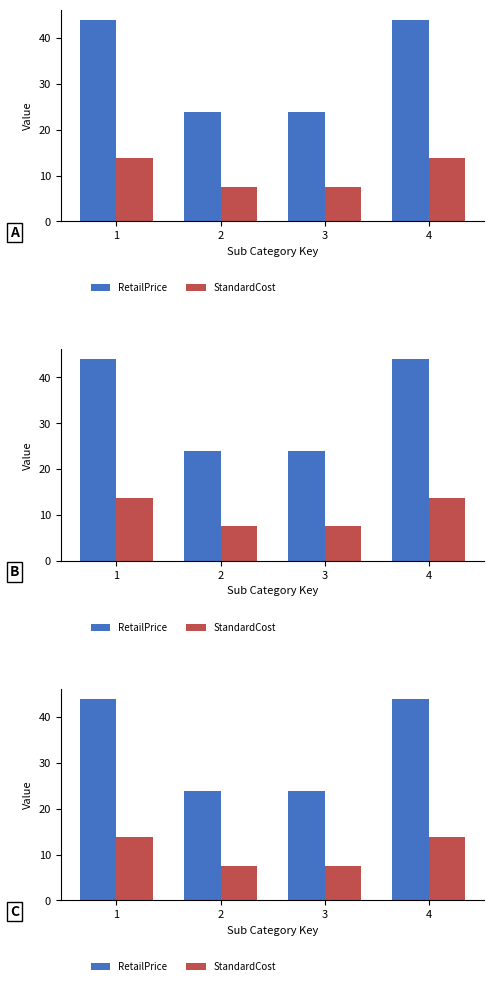

Where is RetailPrice nearest to the value 33?

2